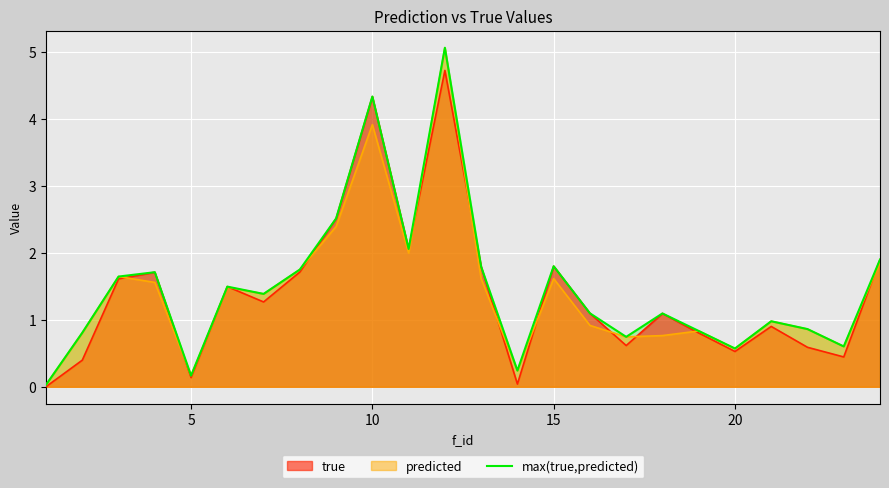

What is the greatest value displayed?

5.1